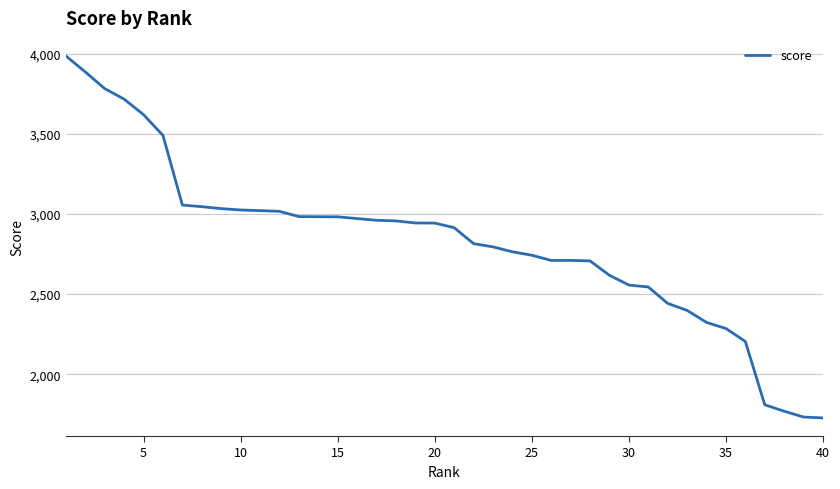

What is the difference between the maximum and minimum values?

2257.0